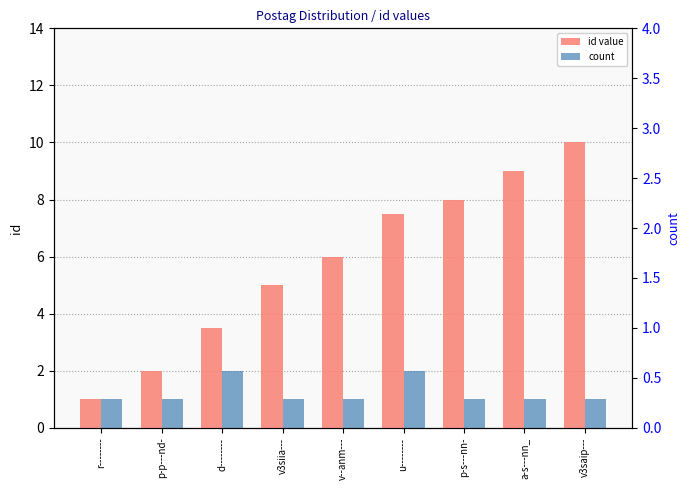

What is the lowest value of the count series?

1.0